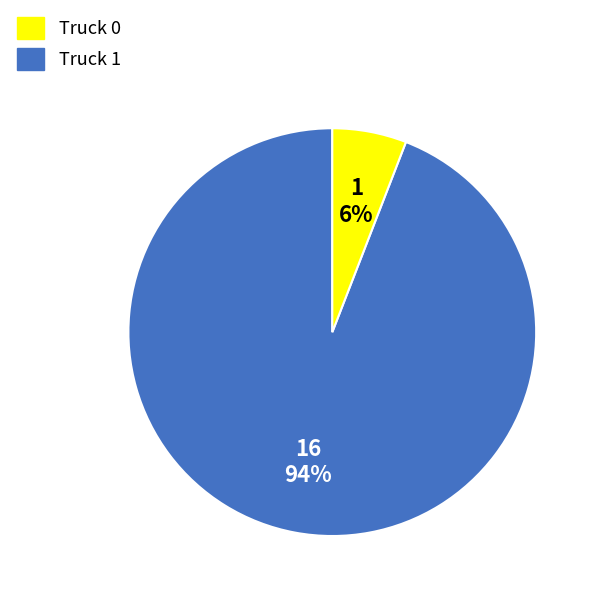

To the nearest percent, what is the combined percentage of Truck 1 and Truck 0?

100%